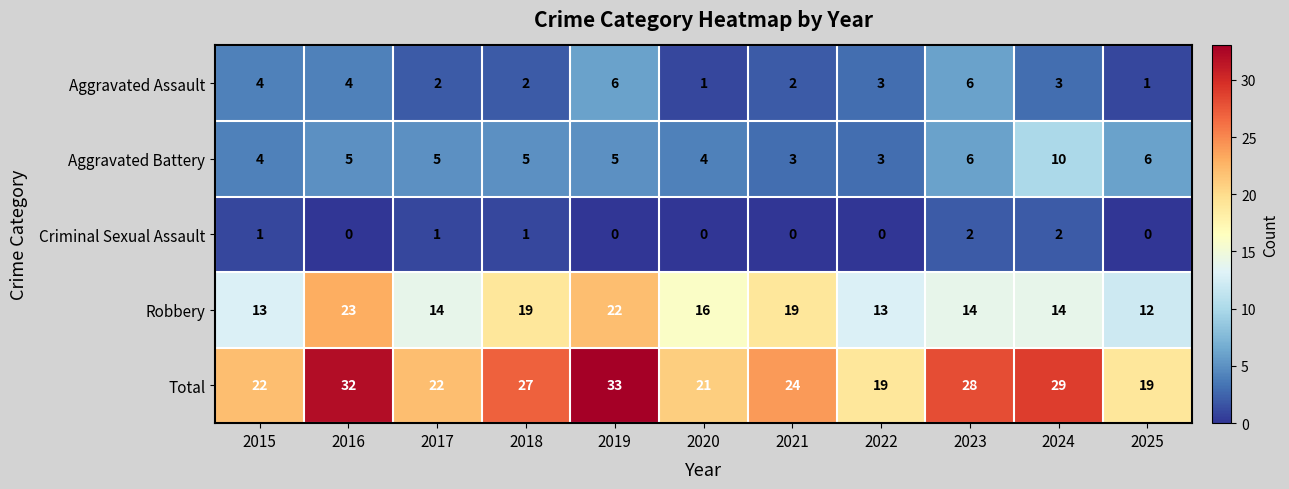

What is the sum of the Robbery values at 2024 and 2023?

28